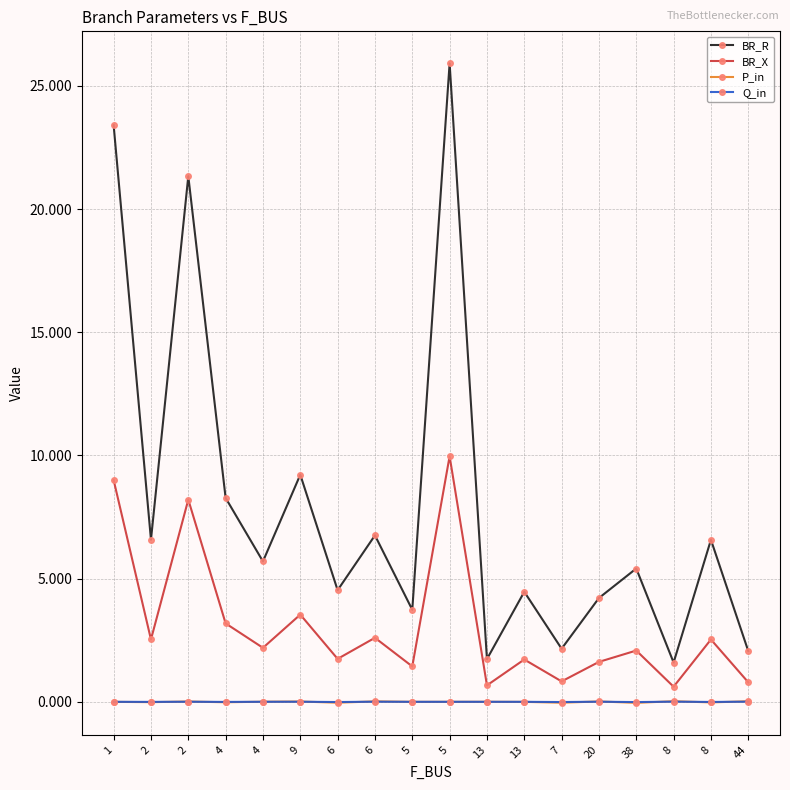

The BR_R series shows 9.1 at 6. True or false?

False